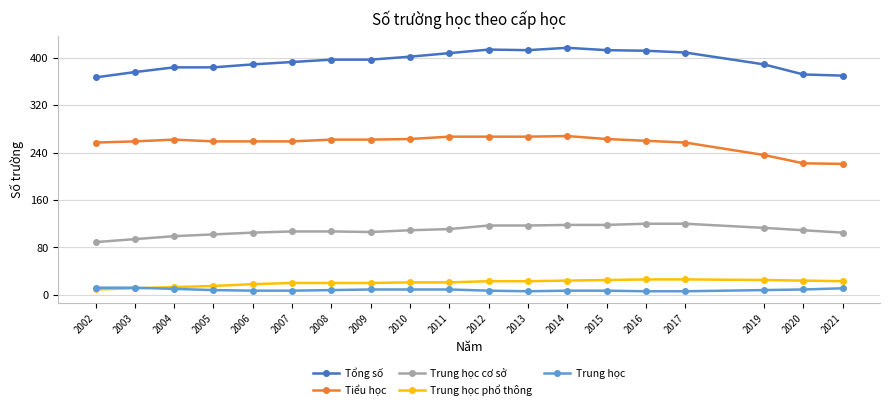

What is the spread (max minus min) of values at 2021?

359